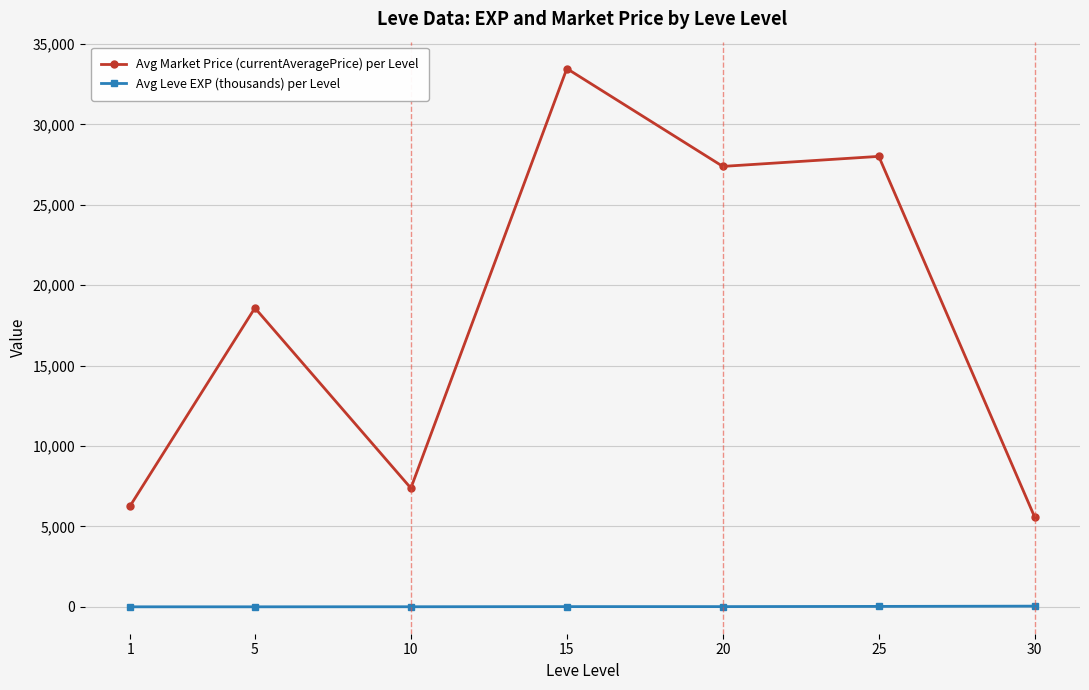

Is the value of Avg Market Price (currentAveragePrice) per Level at 15 greater than the value of Avg Leve EXP (thousands) per Level at 5?

Yes